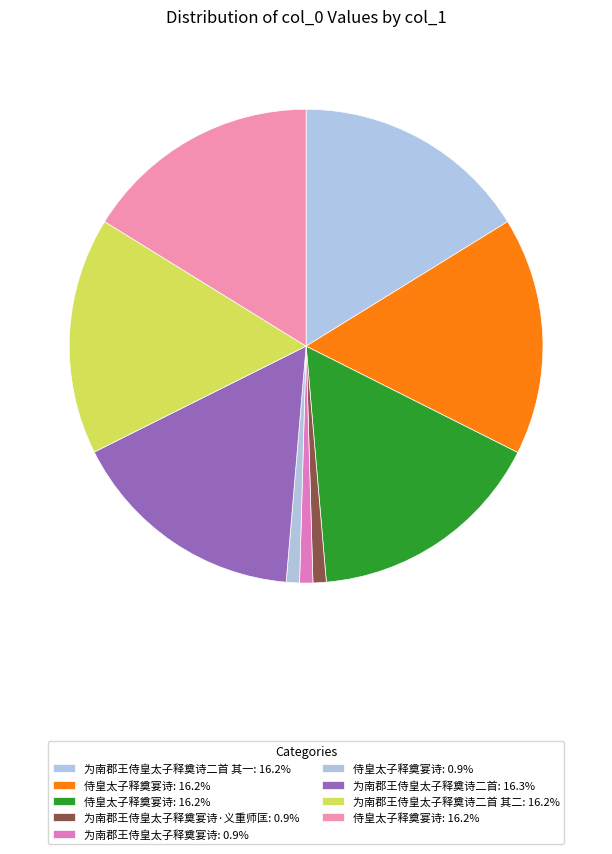

Does any single category account for the majority?

No